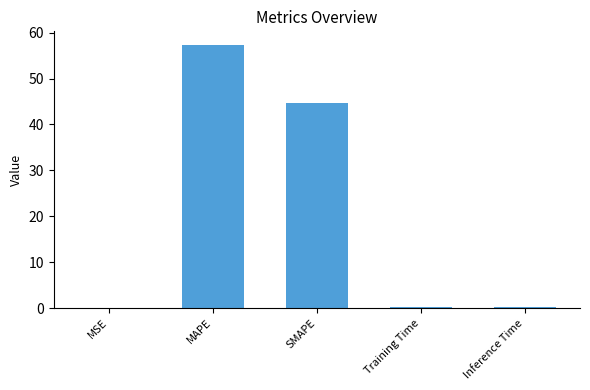

The chart shows a value of 79.1 at MAPE. True or false?

False